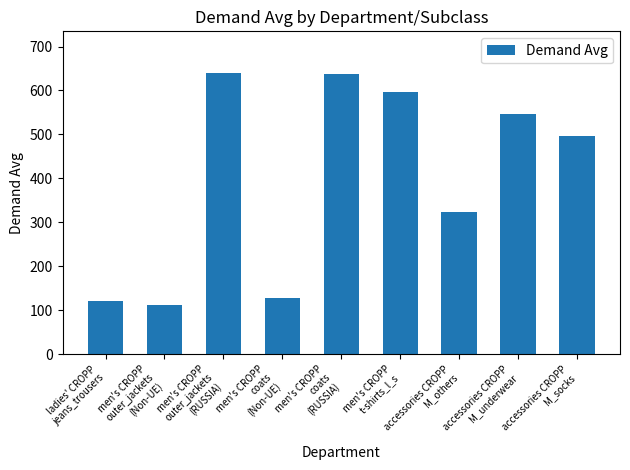

How many bars are there in total?

9